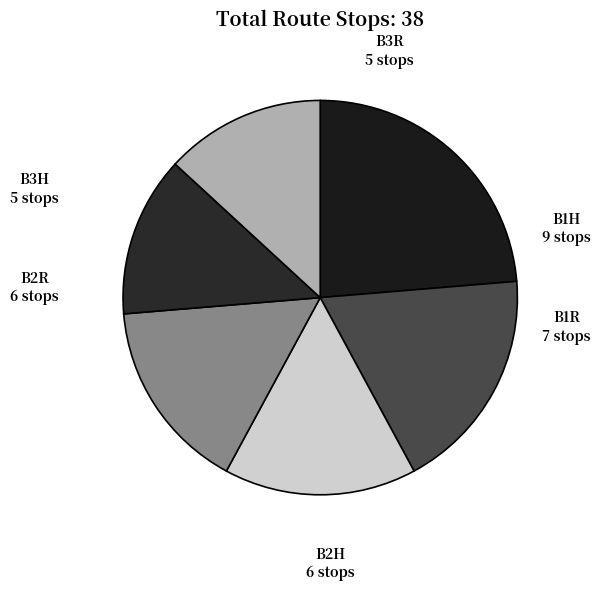

Is the sum of B1R and B2H greater than half?

No